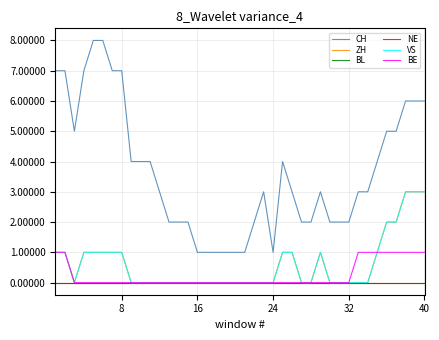

Which series has the widest spread of values?

CH